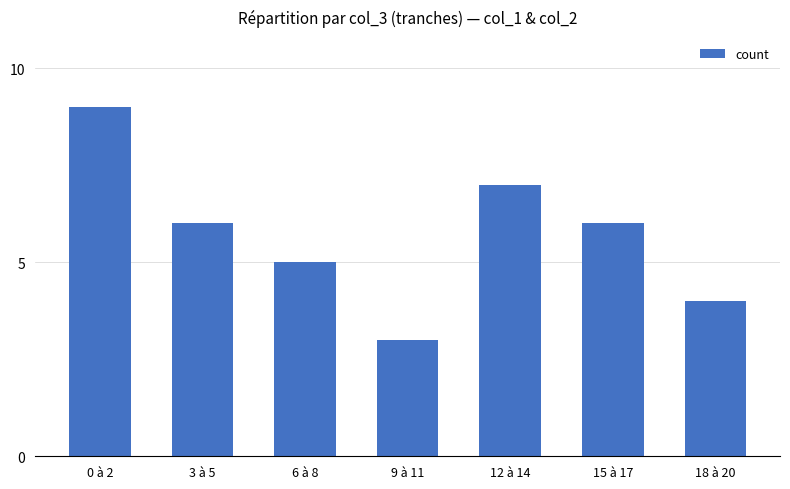

What is the label of the 2nd bar from the right?

15 à 17